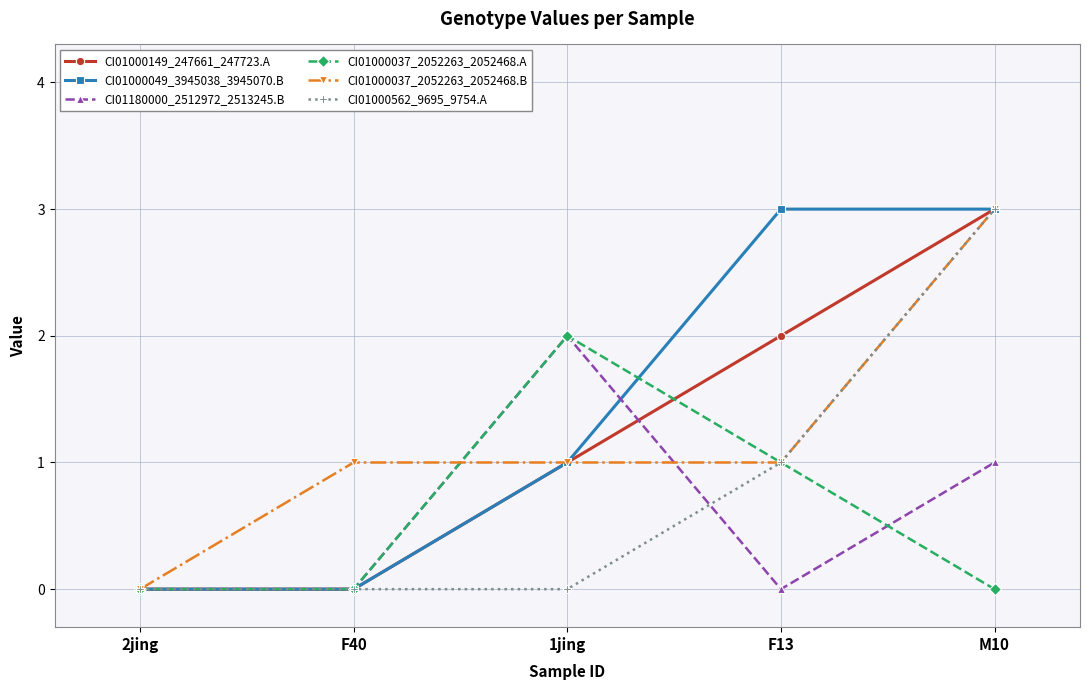

What is the sum of all CI01000149_247661_247723.A values?

6